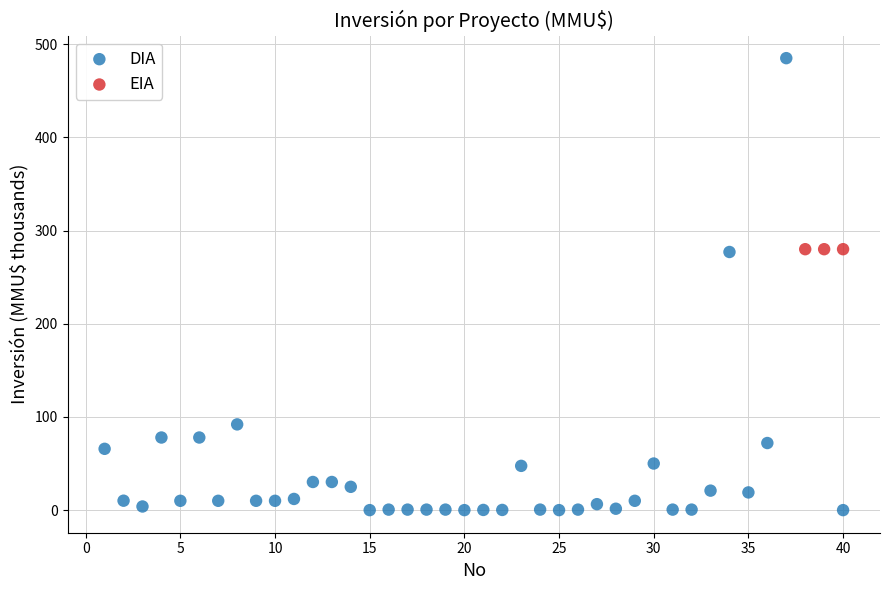

Which series reaches the maximum Y coordinate?

DIA